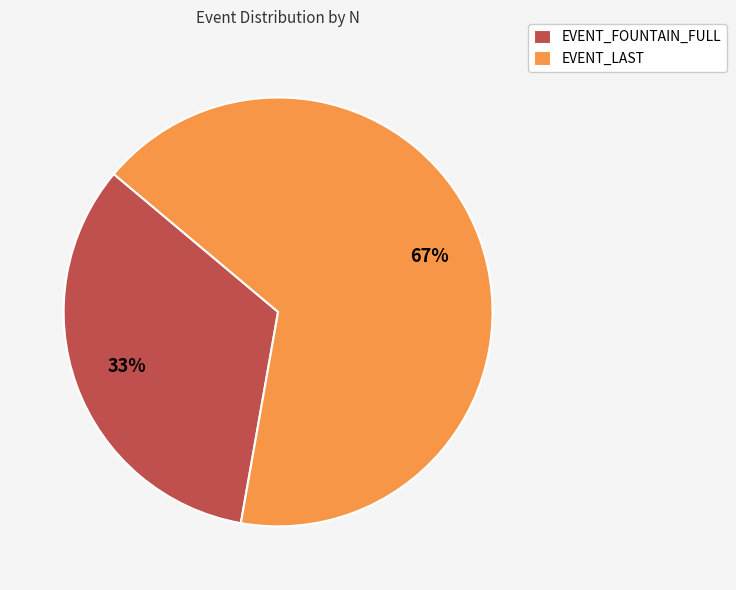

Rank the categories by value from highest to lowest.

EVENT_LAST, EVENT_FOUNTAIN_FULL